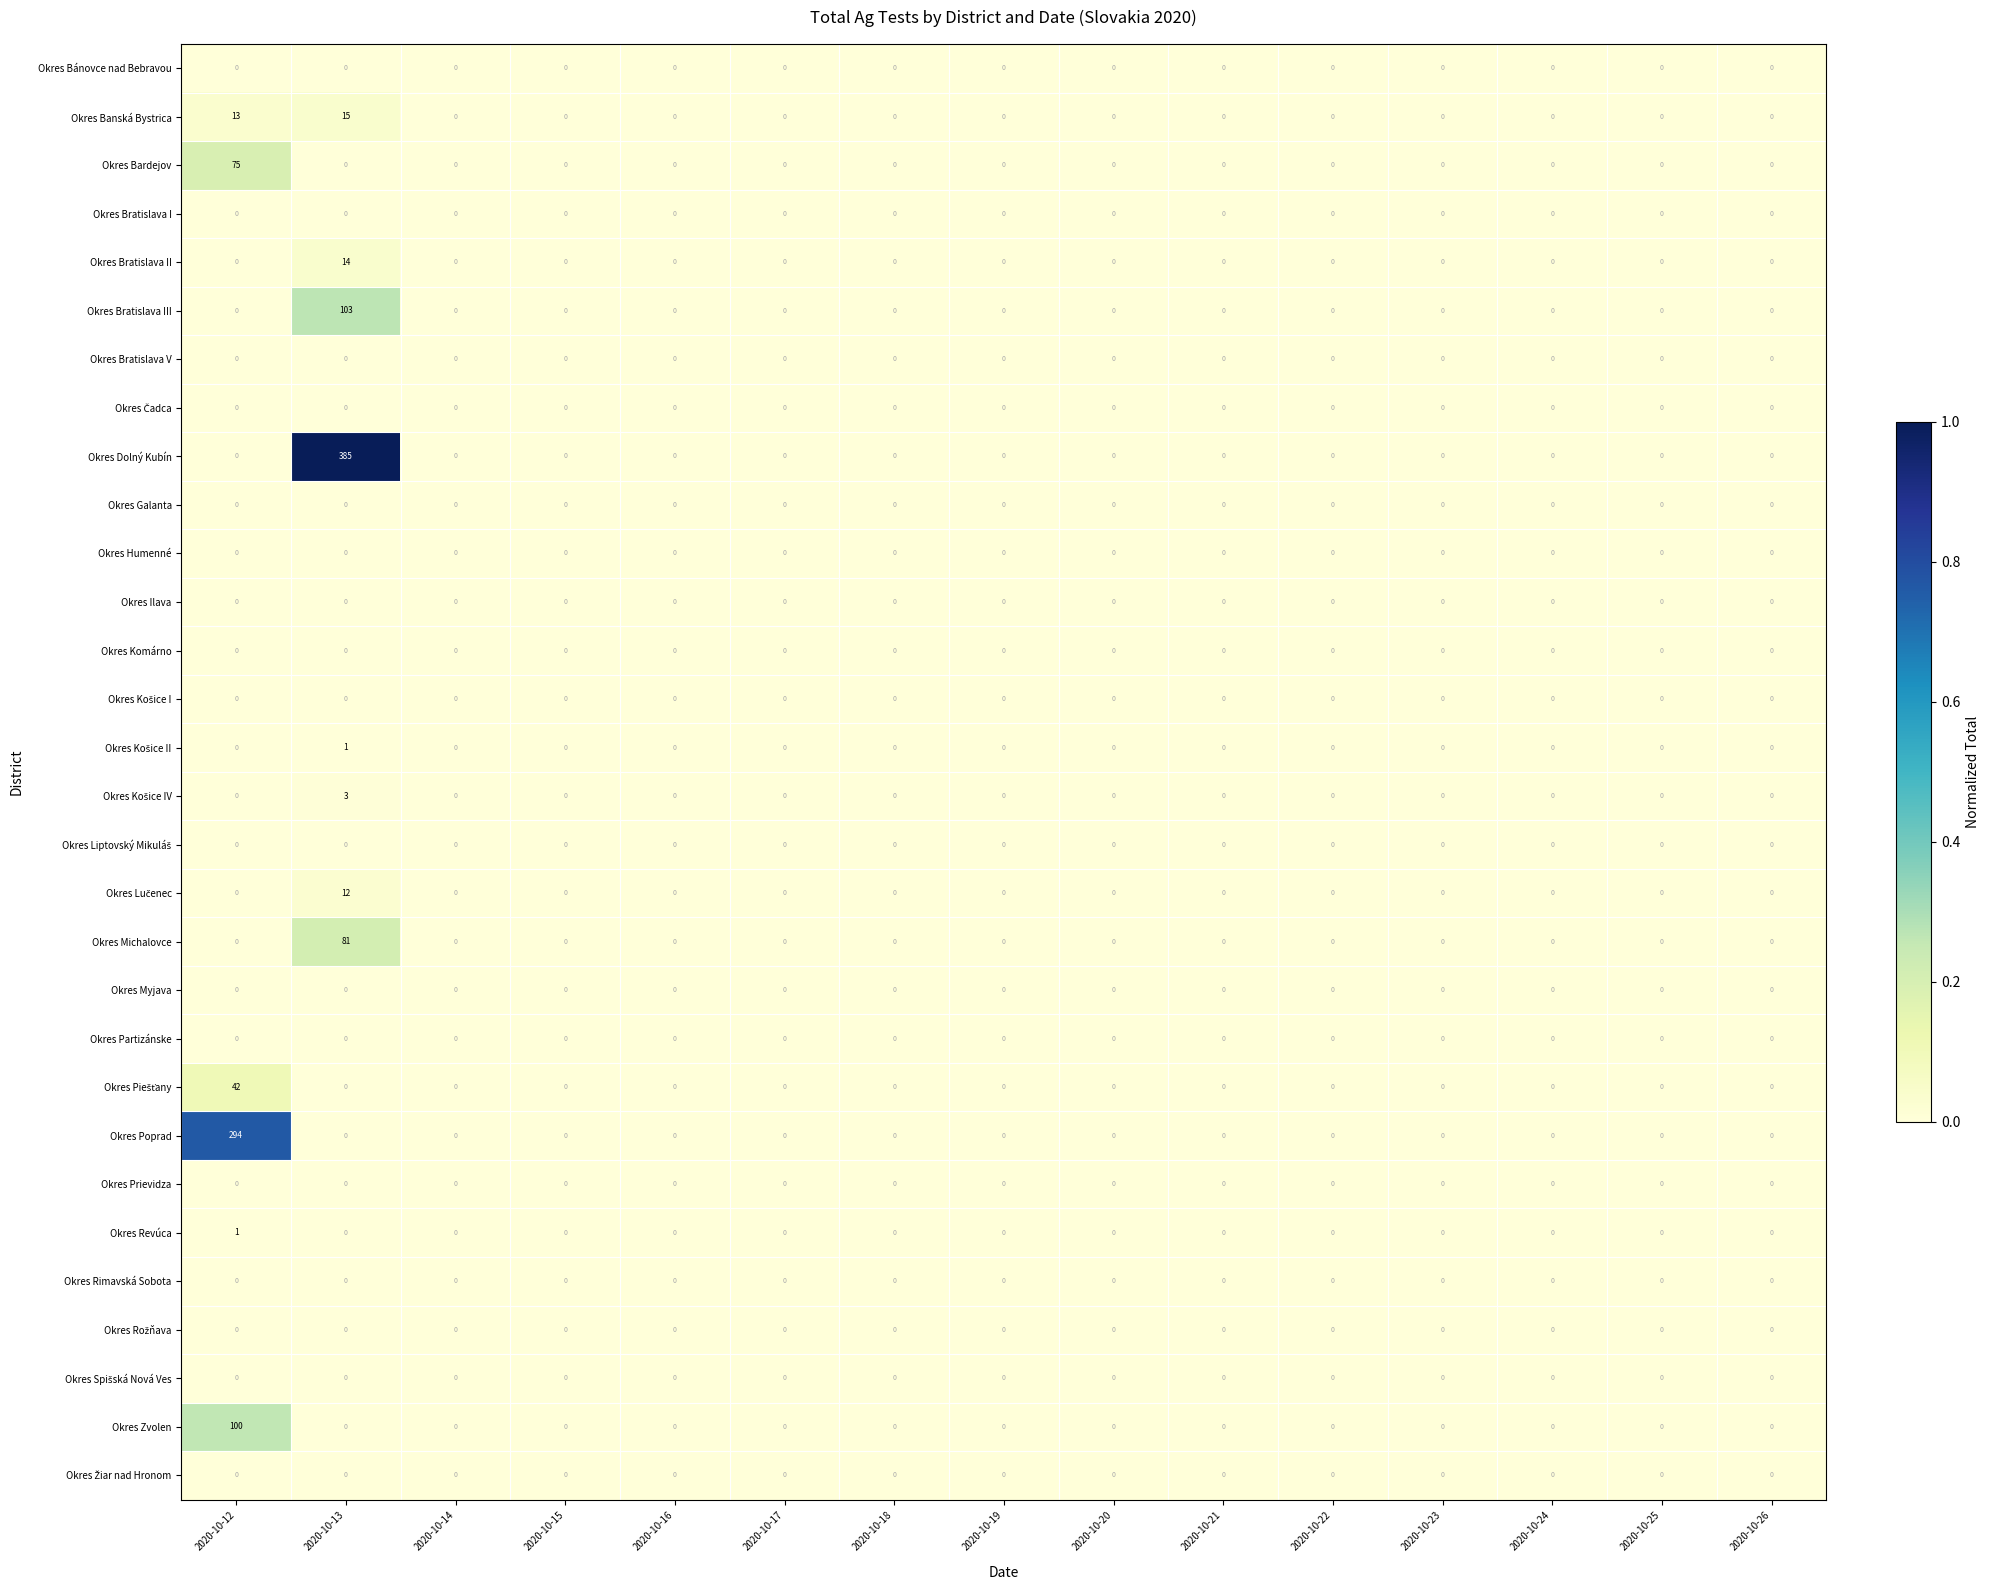

What is the difference between the second highest and minimum values in the Okres Banská Bystrica series?

13